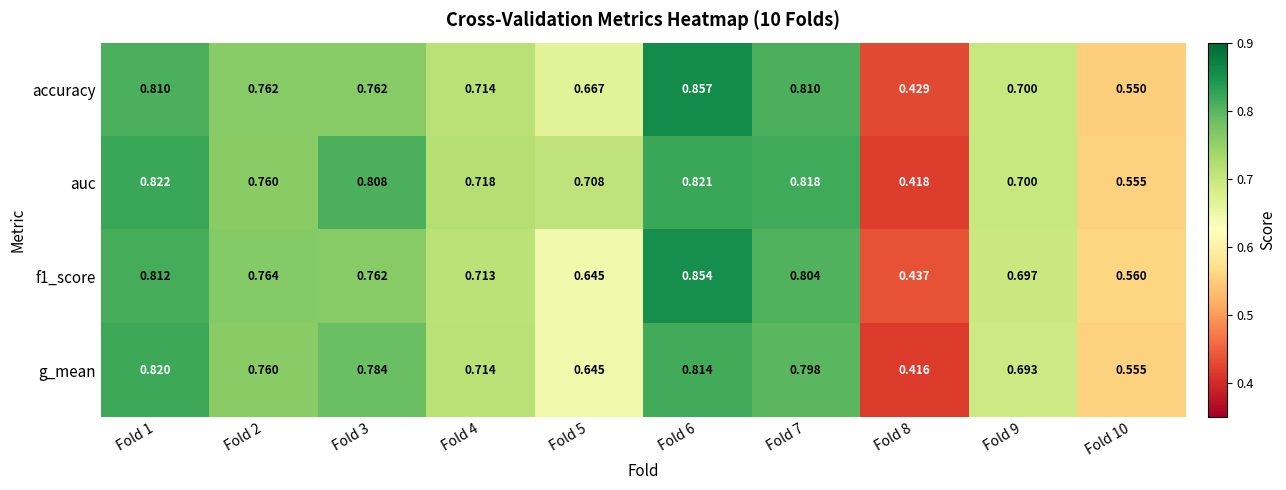

Which series has the widest spread of values?

accuracy